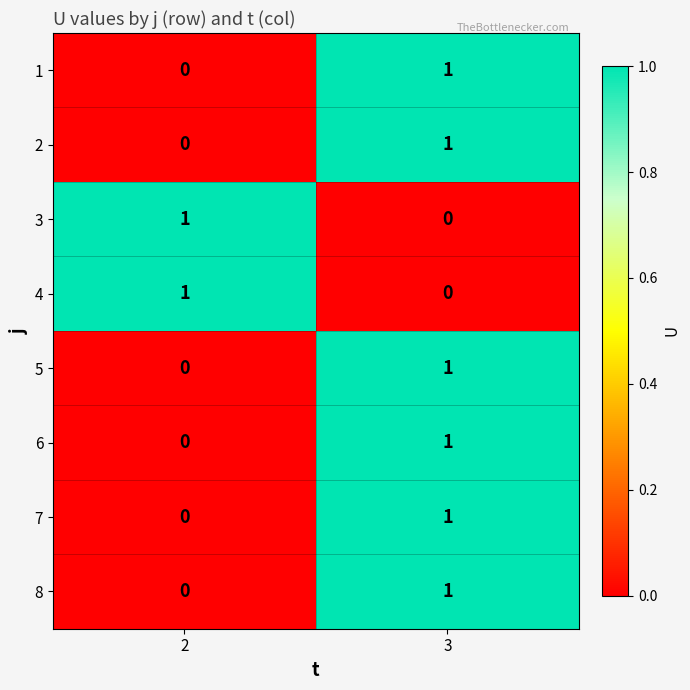

At which category is the sum across all series the highest?

3